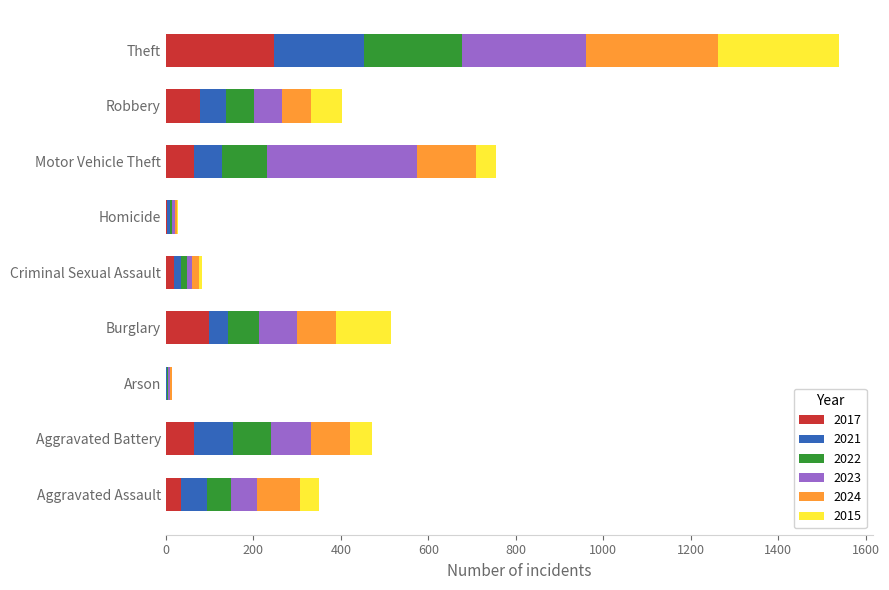

Which category has the highest value in the 2017 series?

Theft